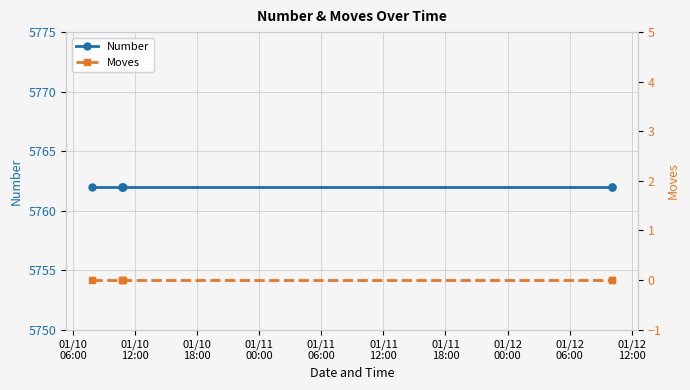

What are all the series names shown in the legend?

Number, Moves